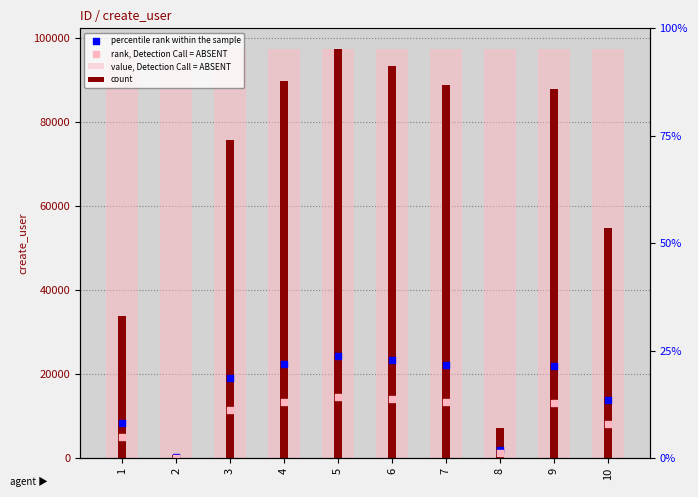

Which series has the largest total across all categories?

value, Detection Call = ABSENT